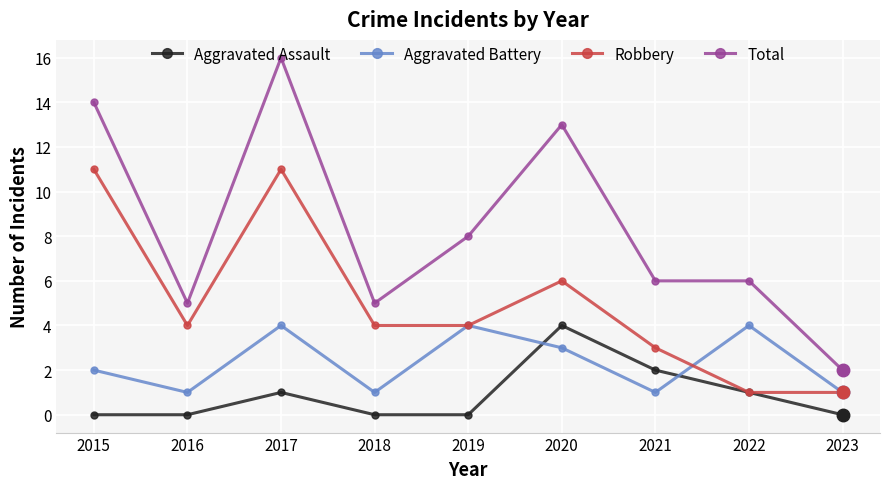

Does the chart have visible grid lines?

Yes